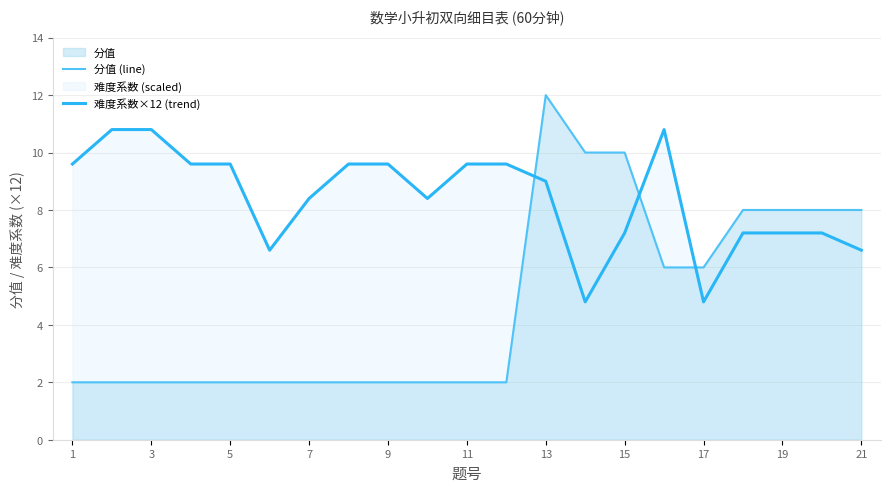

What is the total value across all series at 21?

14.6